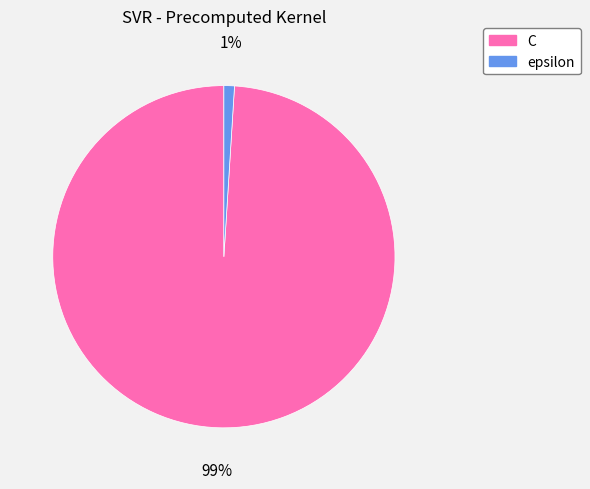

What is the smallest slice in the pie chart?

epsilon